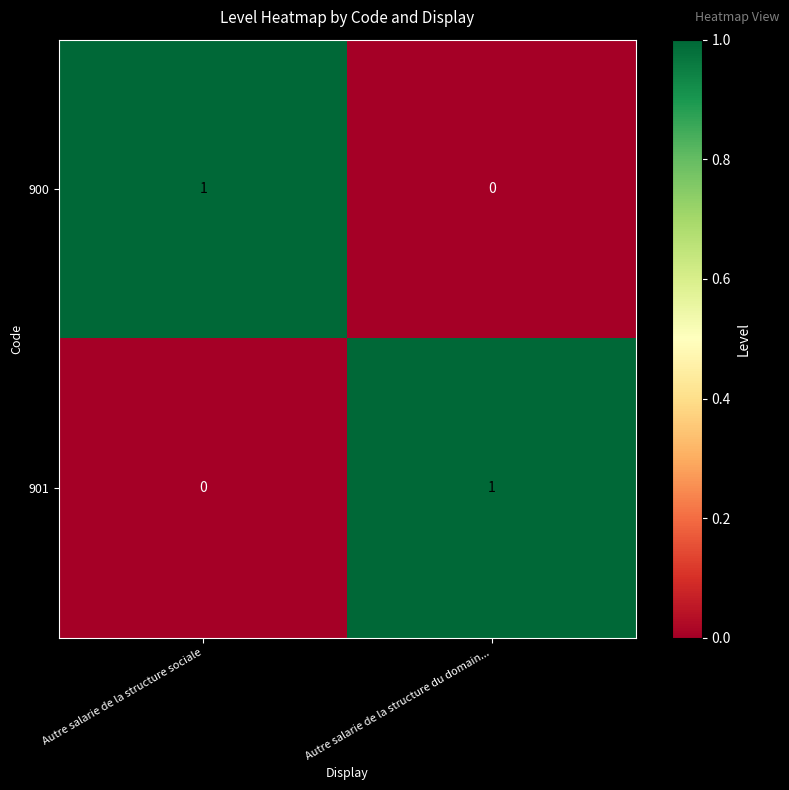

Where is 900 nearest to the value 0?

Autre salarie de la structure du domain...